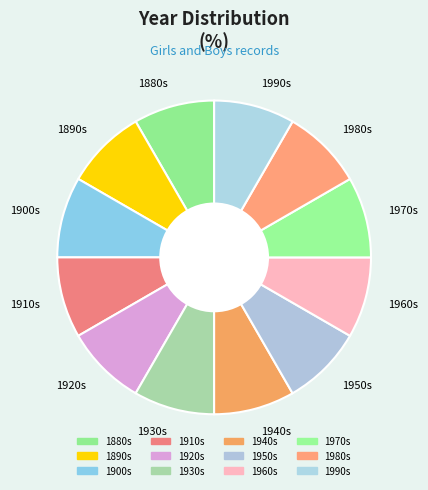

True or false: 1950s accounts for 8% of the total.

True